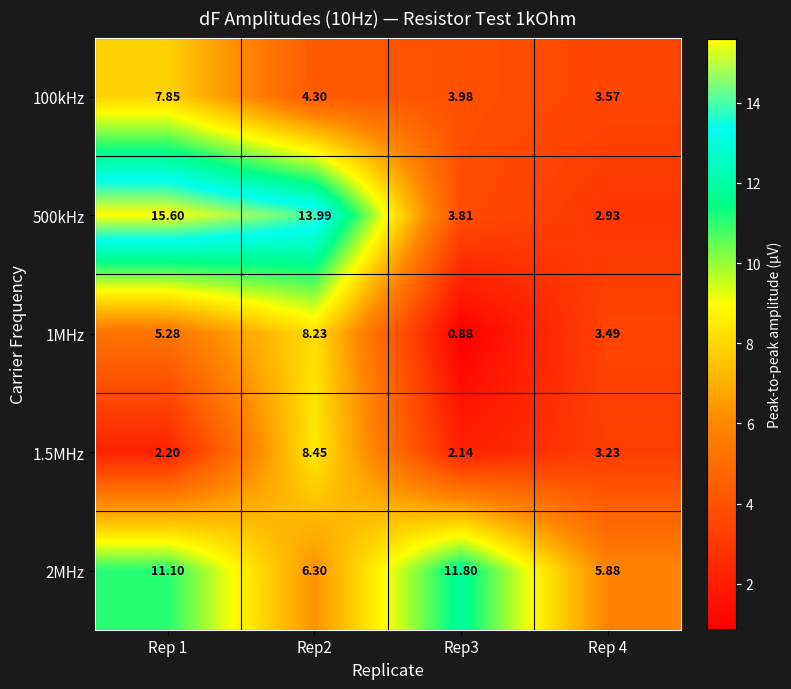

Is the value of 2MHz at Rep 1 greater than the value of 100kHz at Rep 4?

Yes